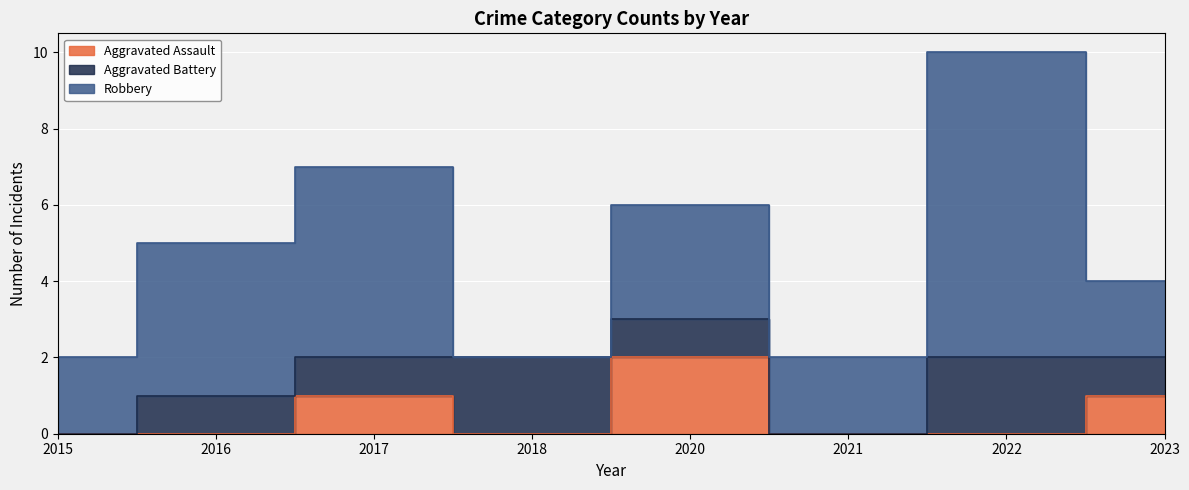

How many lines are shown in the chart?

3